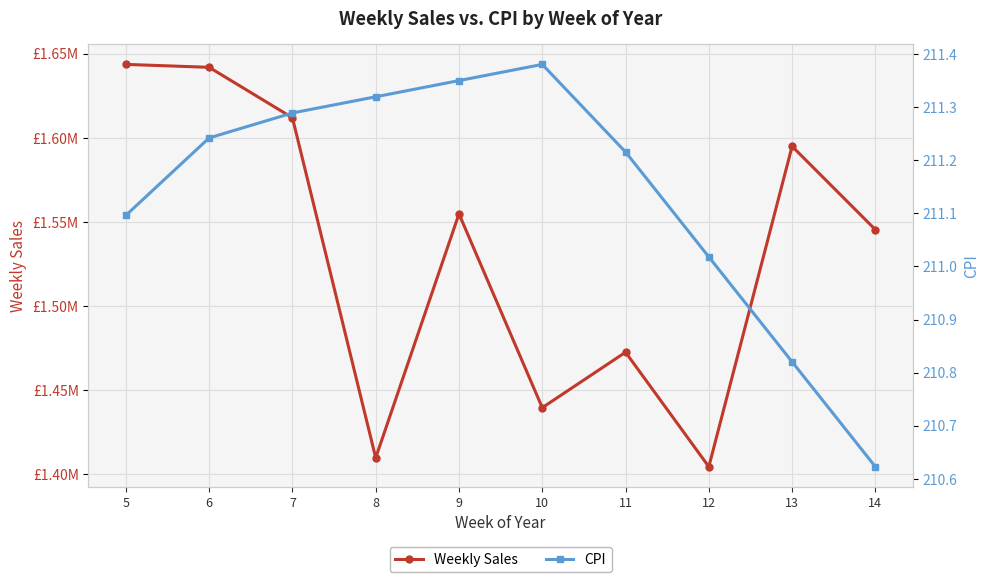

Is this an area chart (filled region under the line)?

No